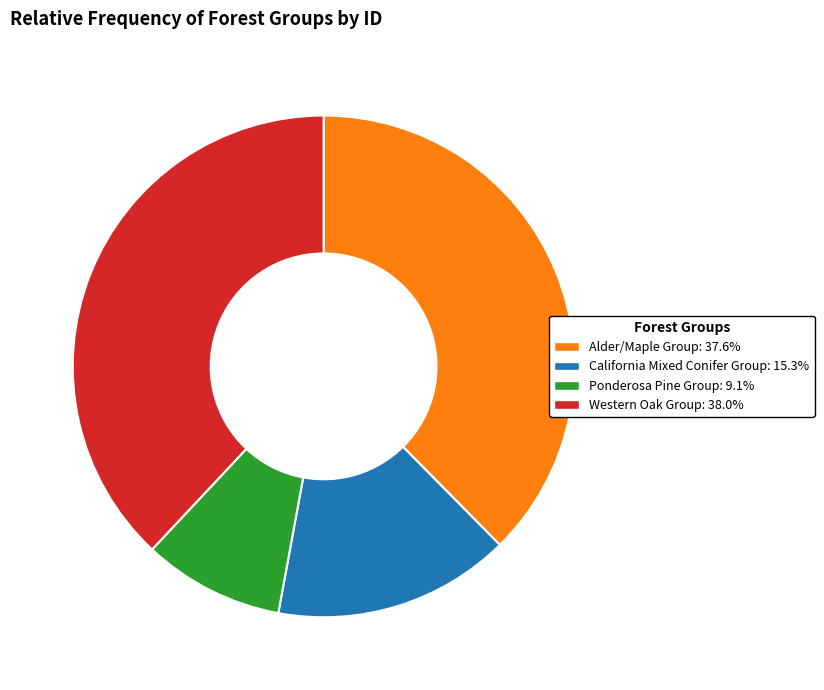

How many slices are in this pie chart?

4